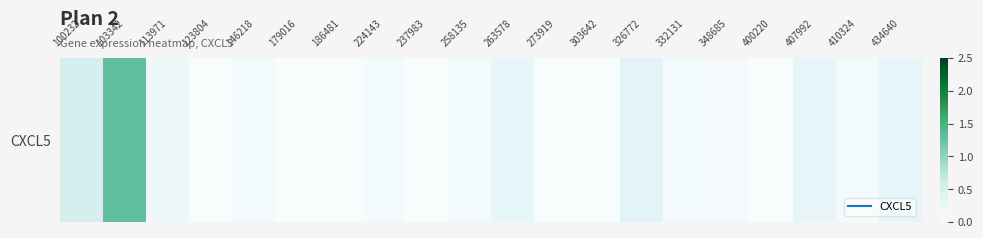

The value at 123804 is 0.0. True or false?

True